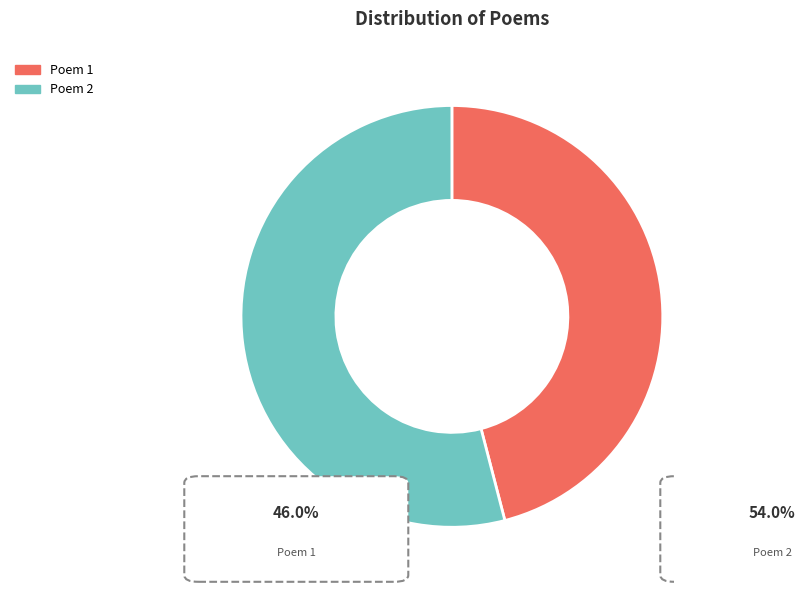

Does any single category account for the majority?

Yes